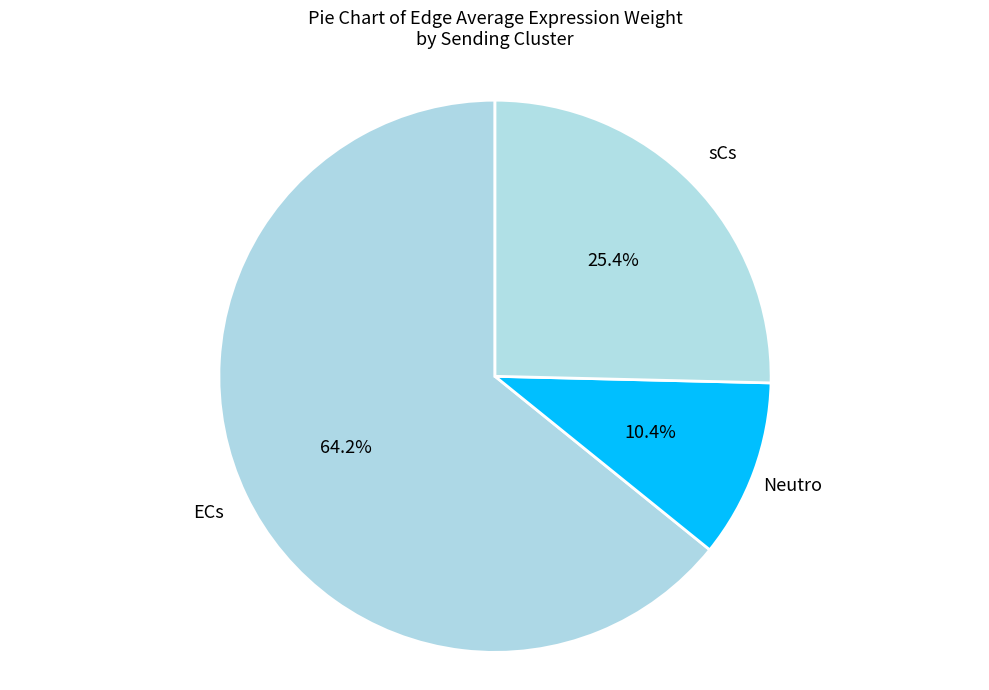

Combined, what portion of the pie is ECs and Neutro?

74.6%